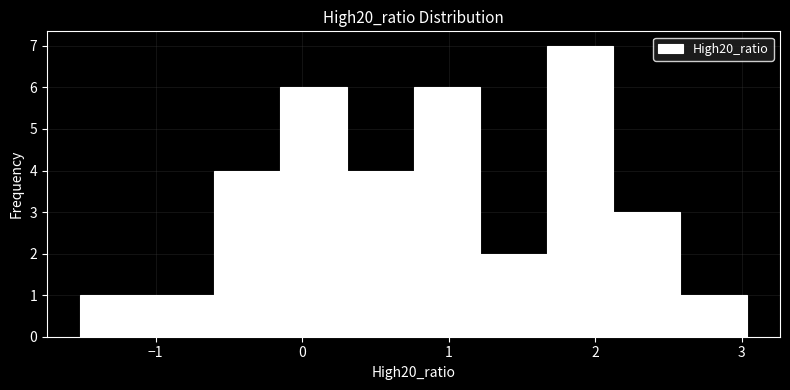

Reading left to right, list every bar in this chart as the range it spans on the x-axis followed by its height. Neither the bar edges nor the heights are printed on the chart, so give them approximately, as read against the axes.

-1.5 to -1.1: 1
-1.1 to -0.6: 1
-0.6 to -0.2: 4
-0.2 to 0.3: 6
0.3 to 0.8: 4
0.8 to 1.2: 6
1.2 to 1.7: 2
1.7 to 2.1: 7
2.1 to 2.6: 3
2.6 to 3.0: 1